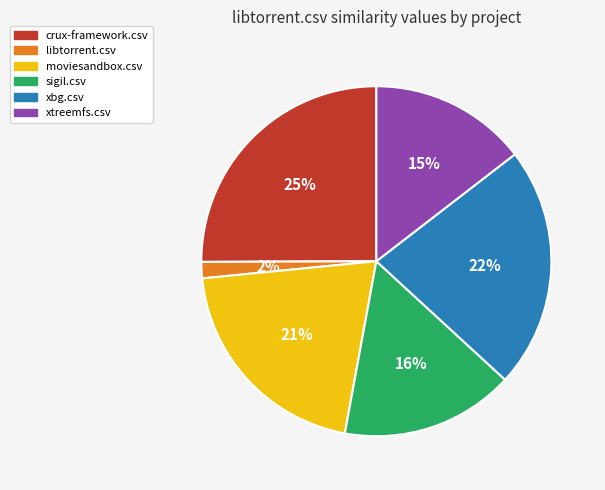

How many segments does this pie chart have?

6